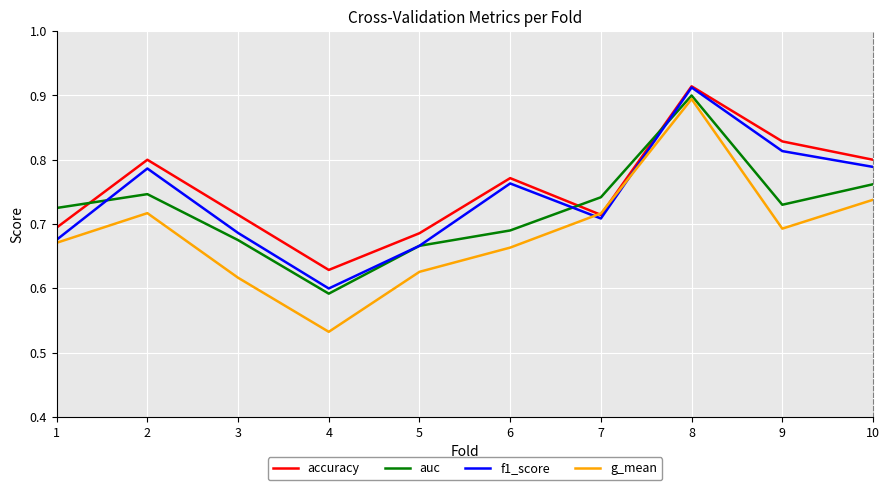

Which category has the highest value in the f1_score series?

8